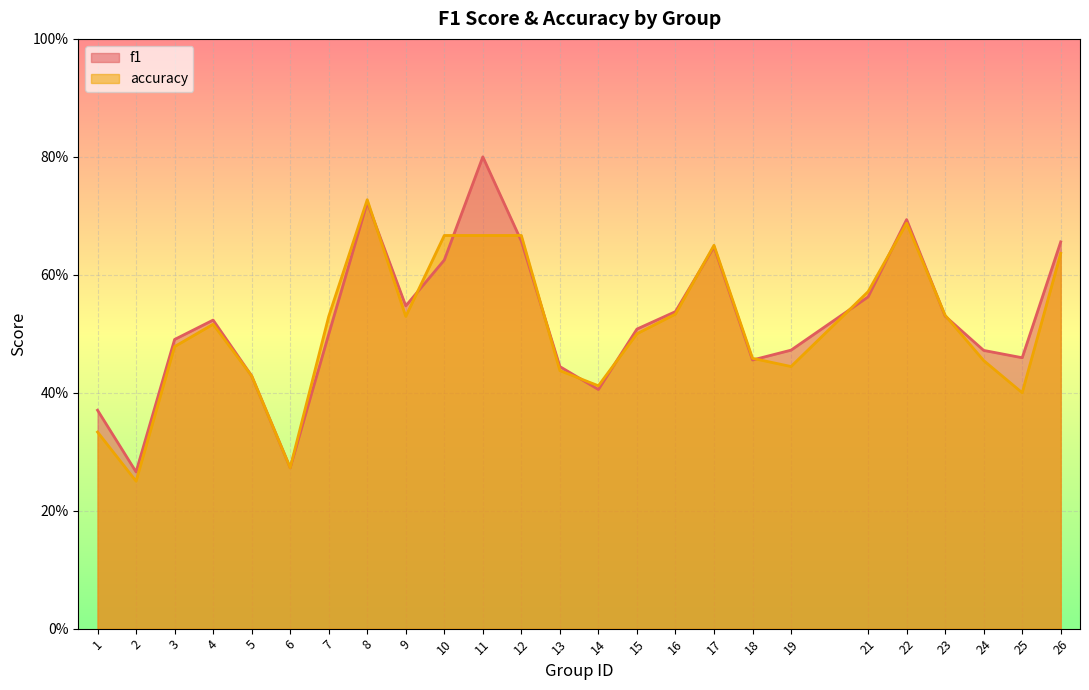

What are all the series names shown in the legend?

f1, accuracy